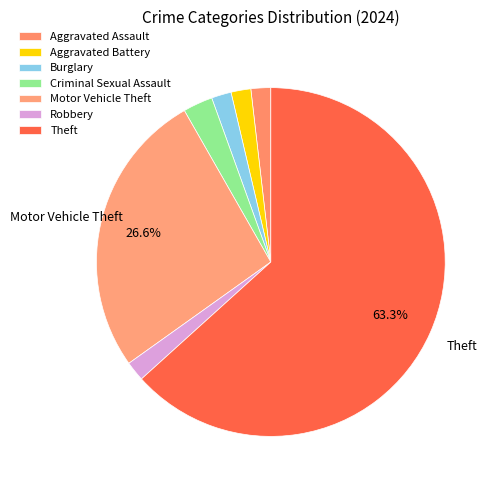

What percentage is the Theft slice, to the nearest percent?

63%